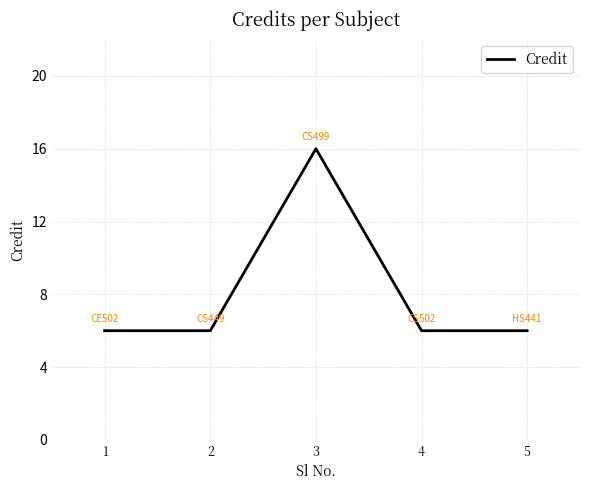

What is the ratio of the value at 3 to the value at 2?

2.7